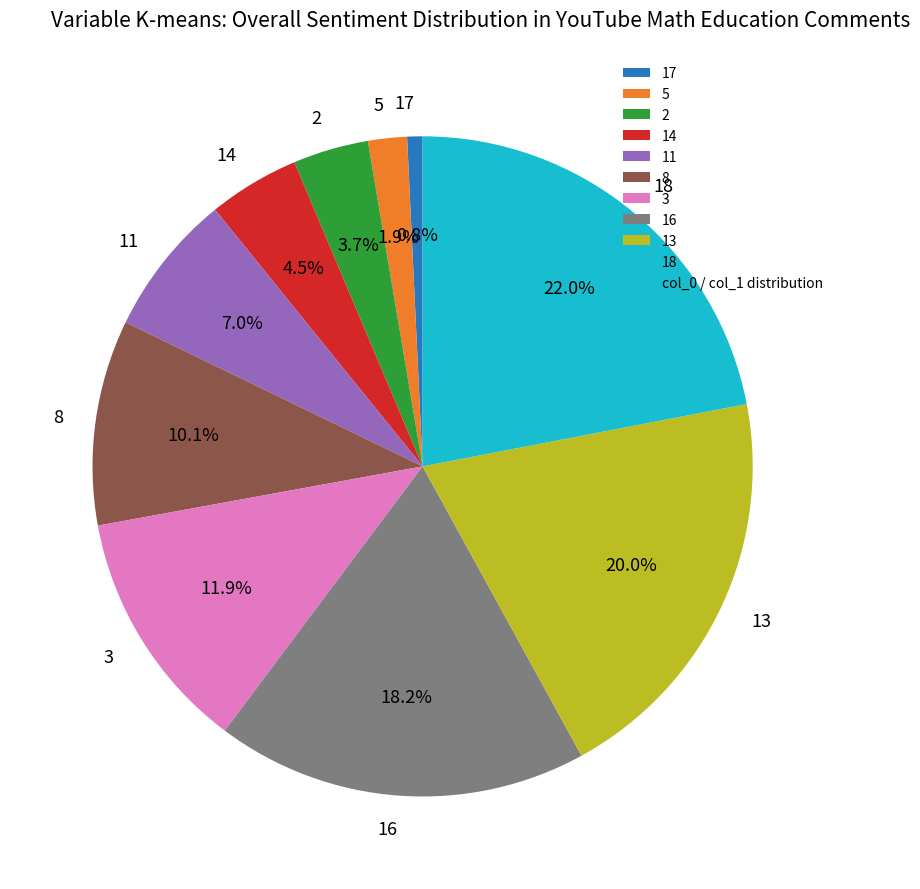

Is there any slice that represents more than half of the pie?

No